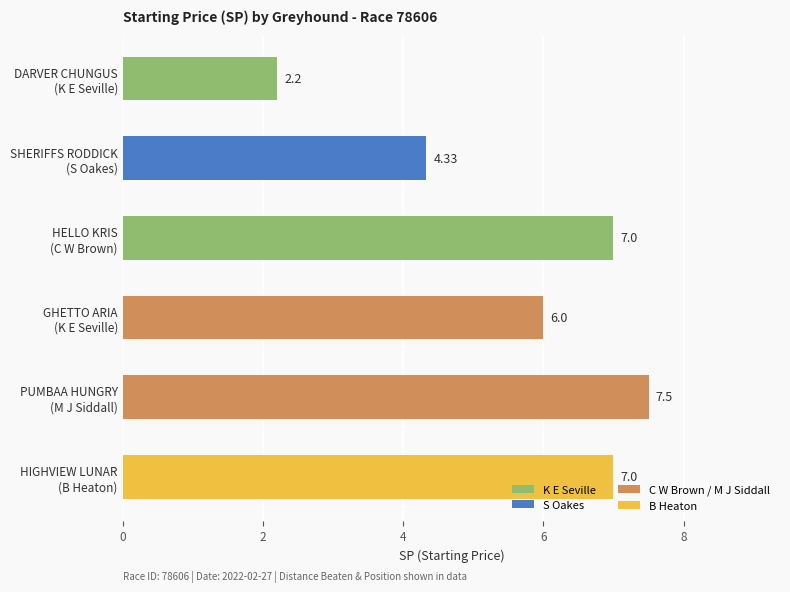

What is the average value?

5.7